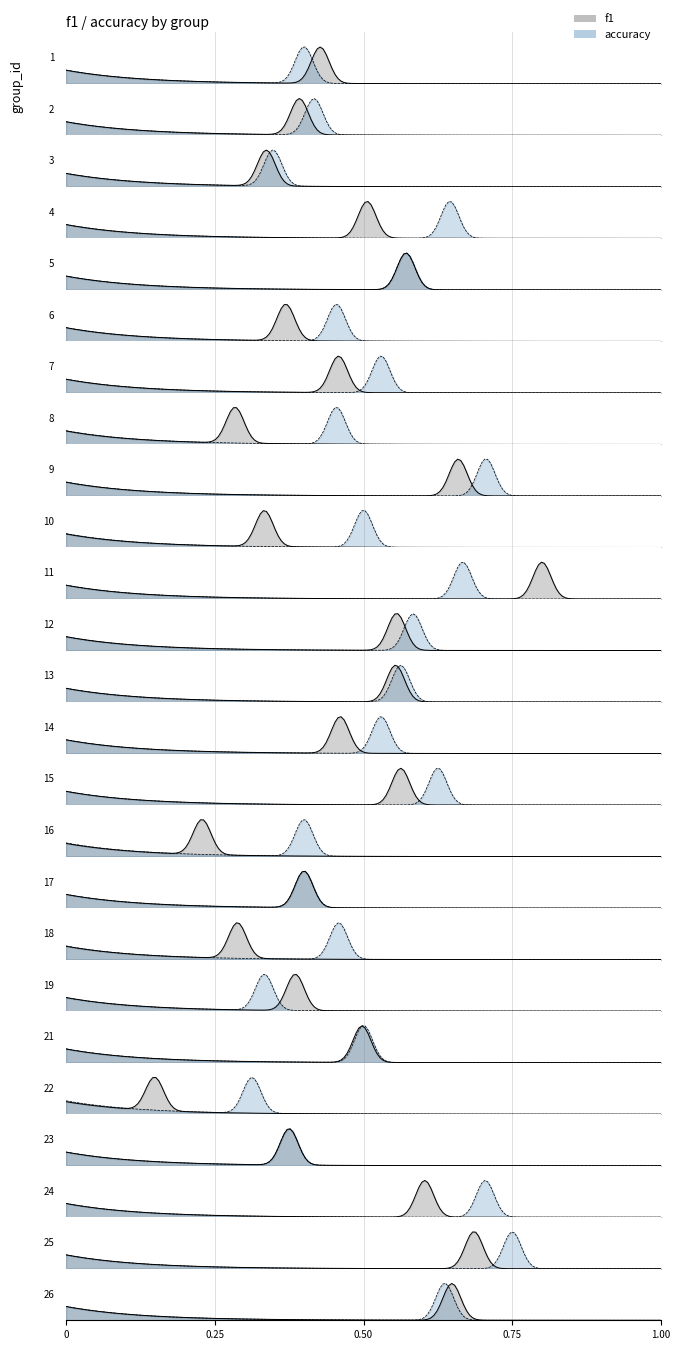

Which series has the largest total across all categories?

accuracy